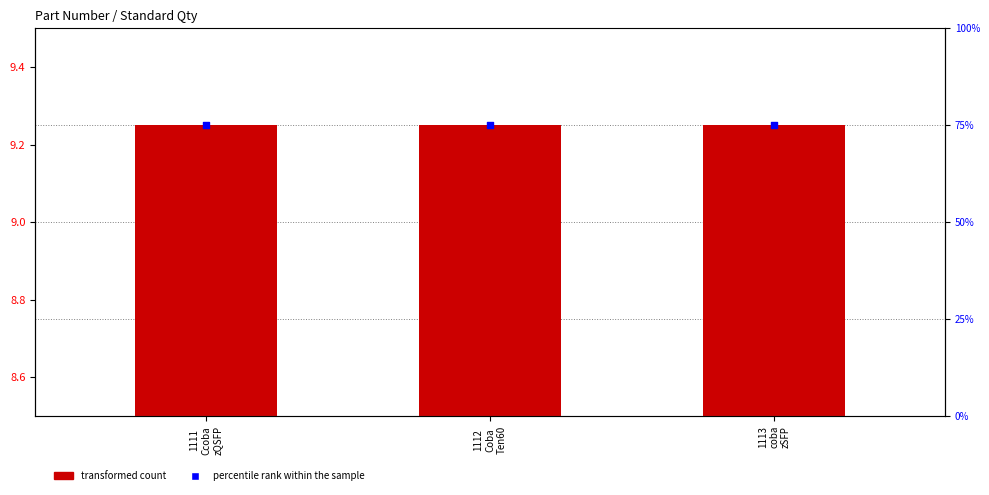

At how many categories does at least one series exceed 12?

3